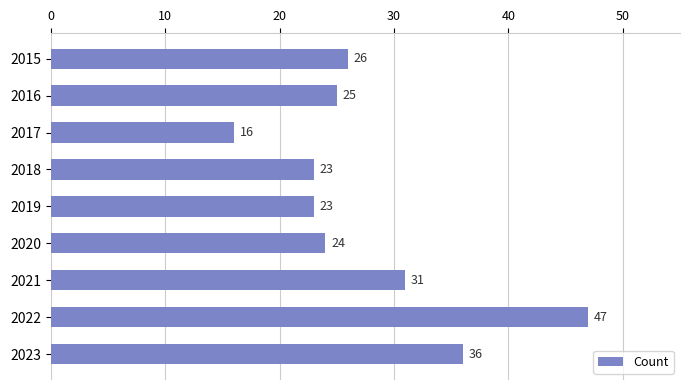

Does the chart contain any negative values?

No